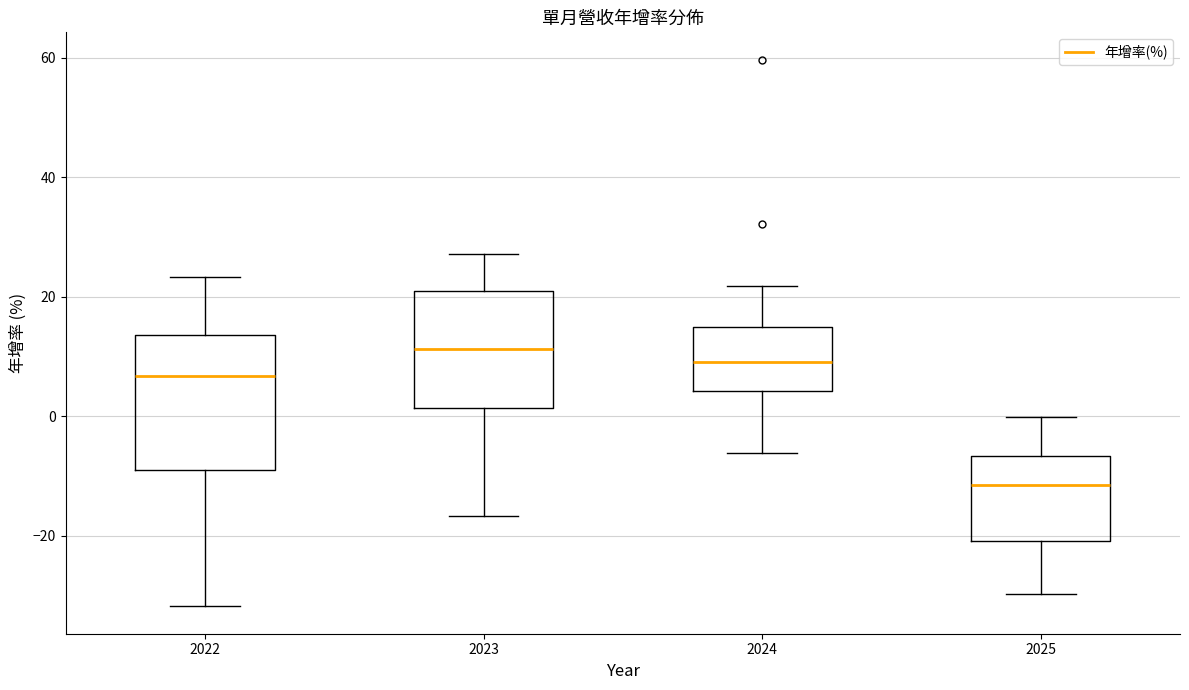

Which box's median line is the highest?

2023